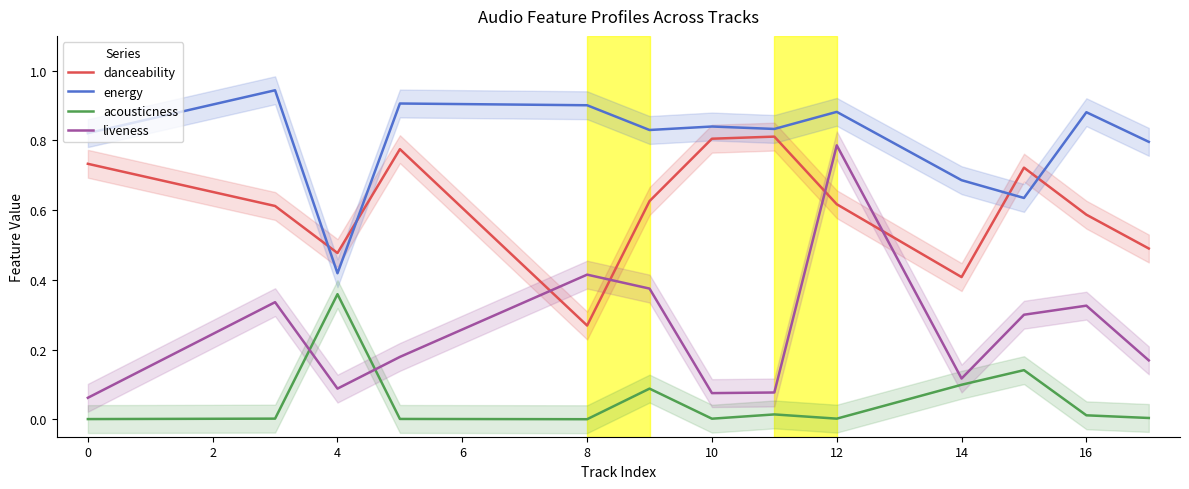

True or false: acousticness and liveness cross at least once.

True